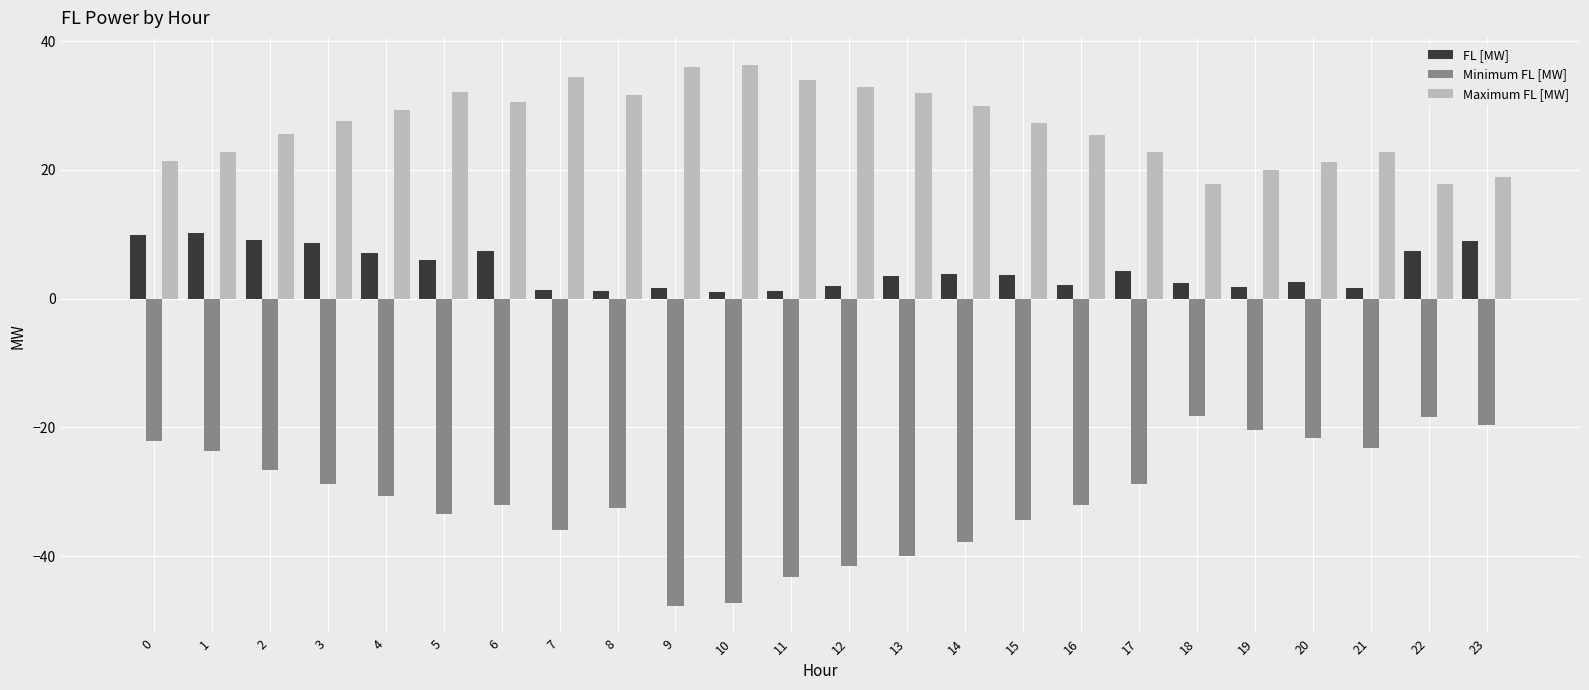

What is the difference between the Maximum FL [MW] values at 14 and 11?

4.0